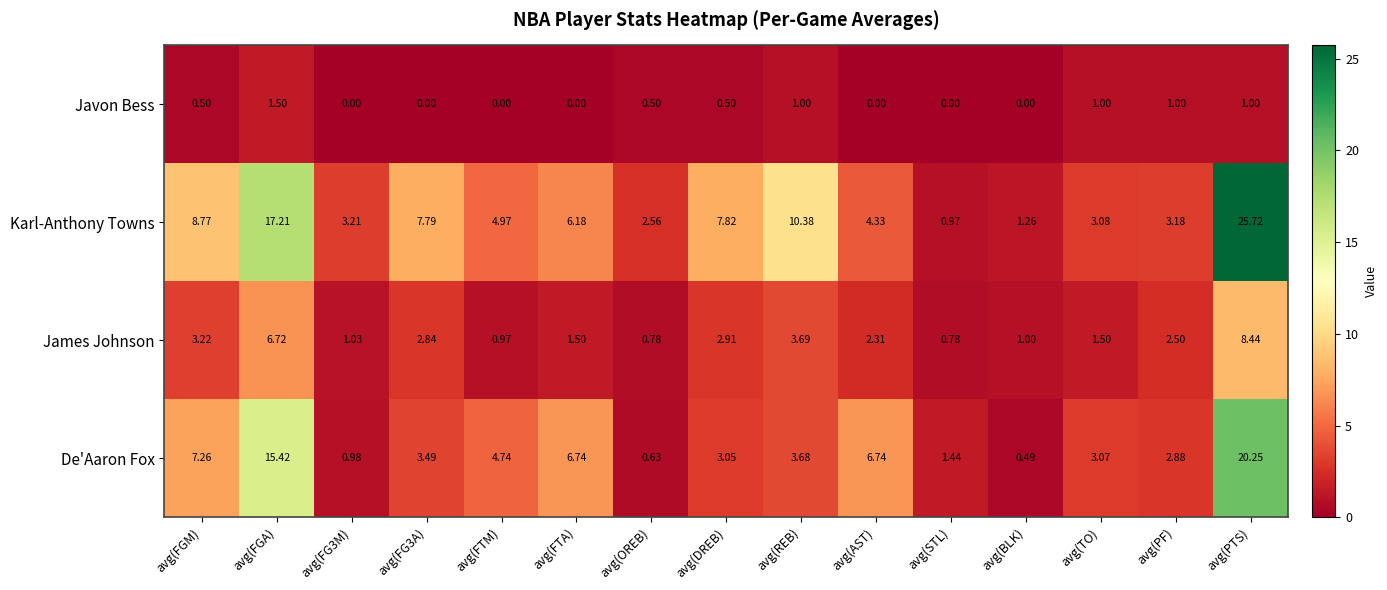

Count the number of data series in this chart.

4